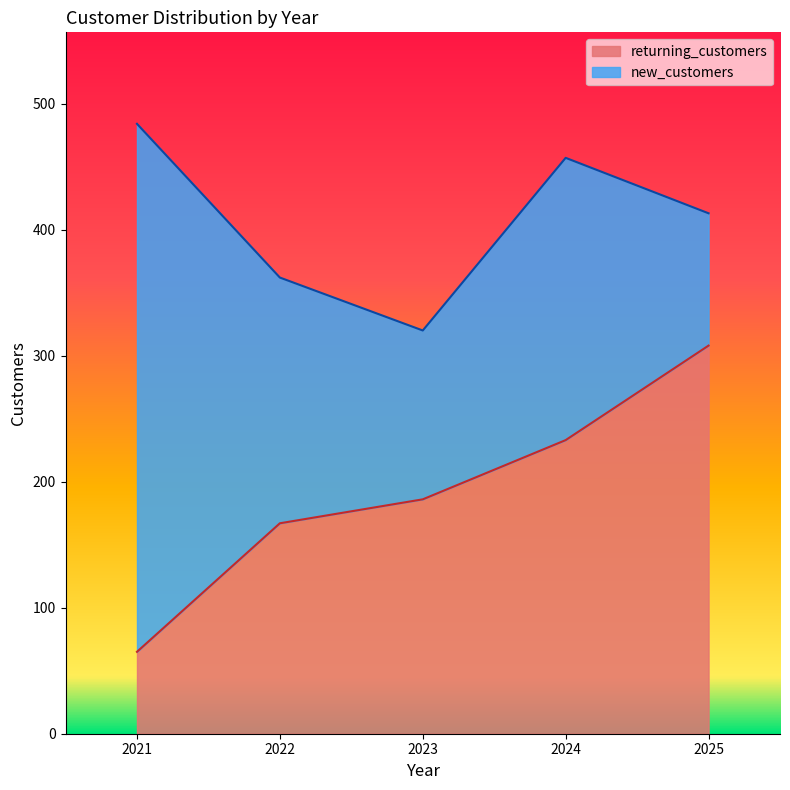

At which category is the sum across all series the highest?

2021